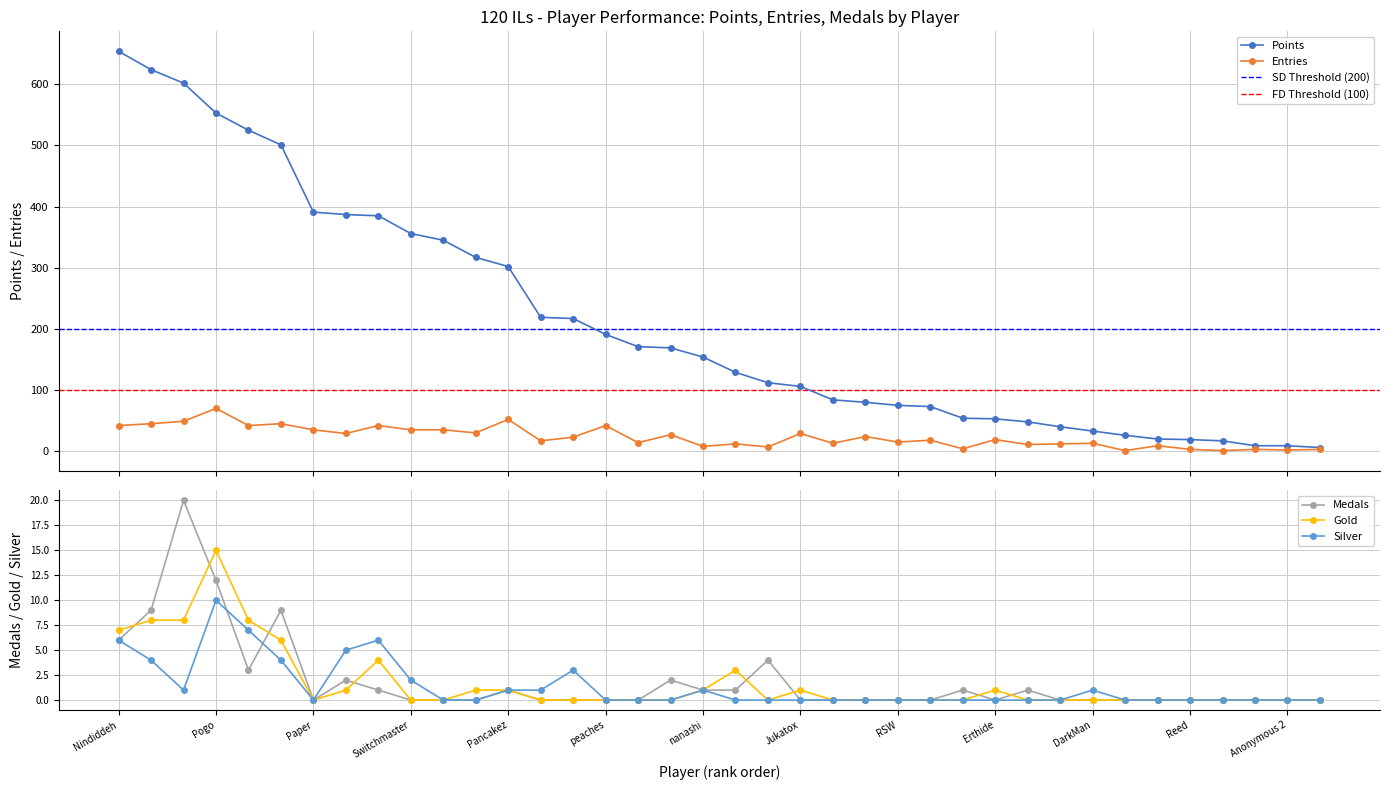

True or false: Gold and Silver cross at least once.

False